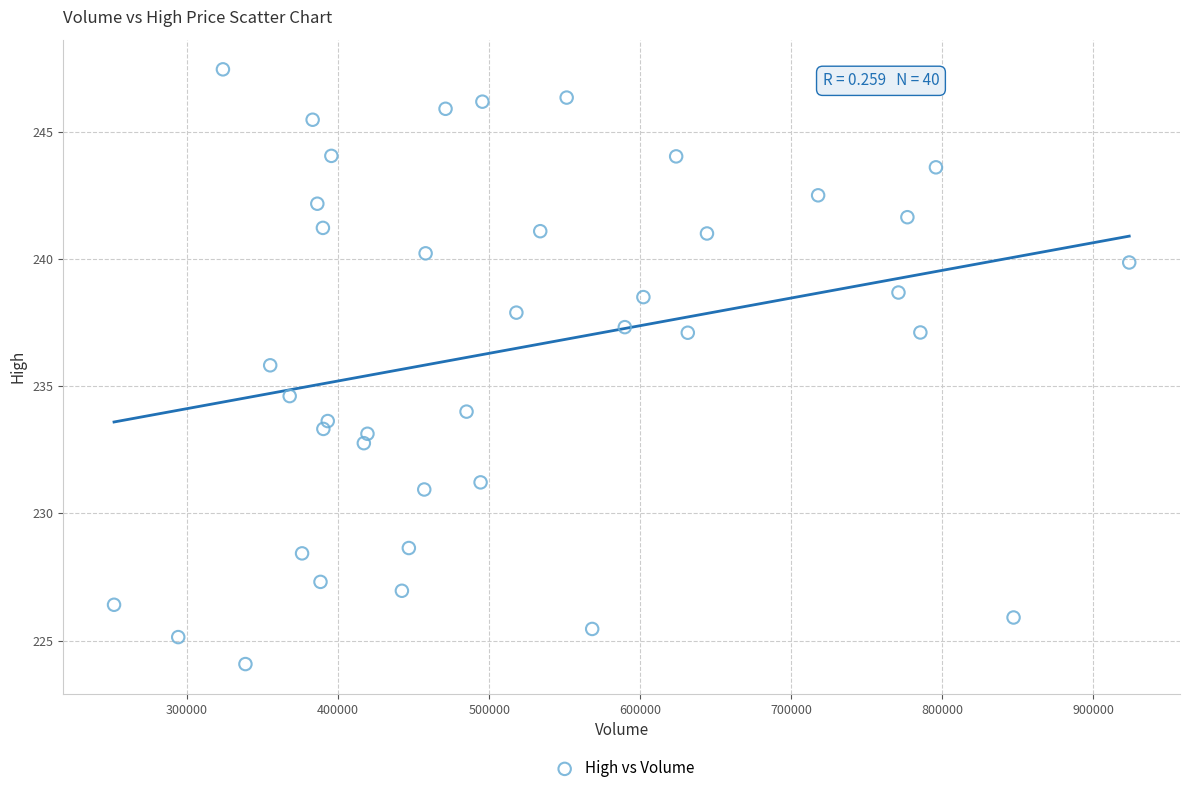

What is the range of Y values (max minus min)?

23.4